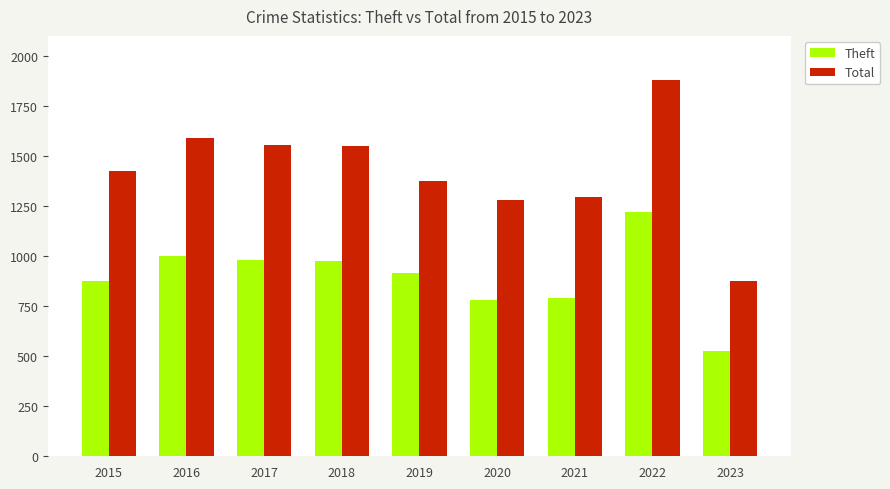

Rank the series at 2016 from highest to lowest value.

Total, Theft